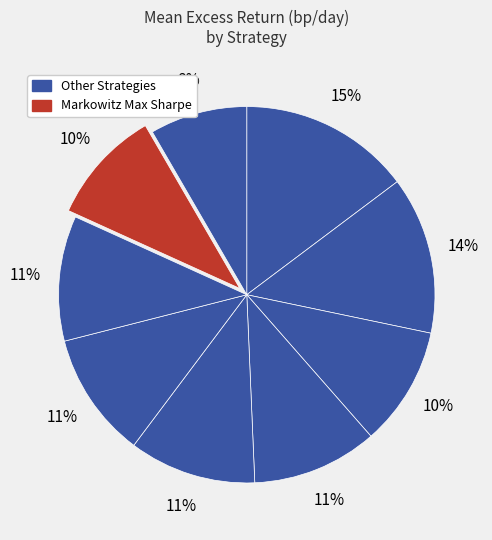

How many slices are in this pie chart?

9